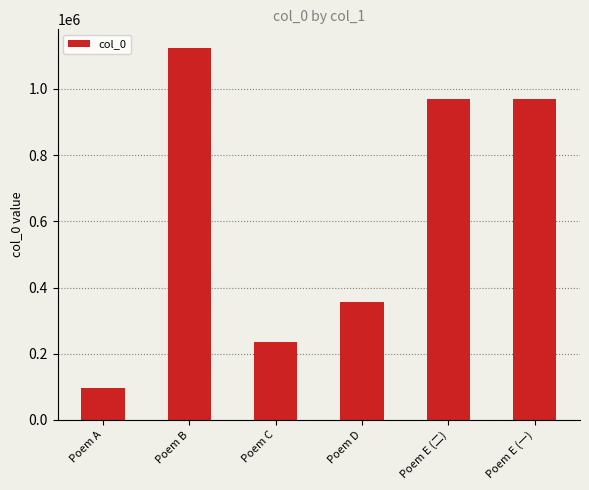

What is the change in value from Poem A to Poem E (二)?

+873318